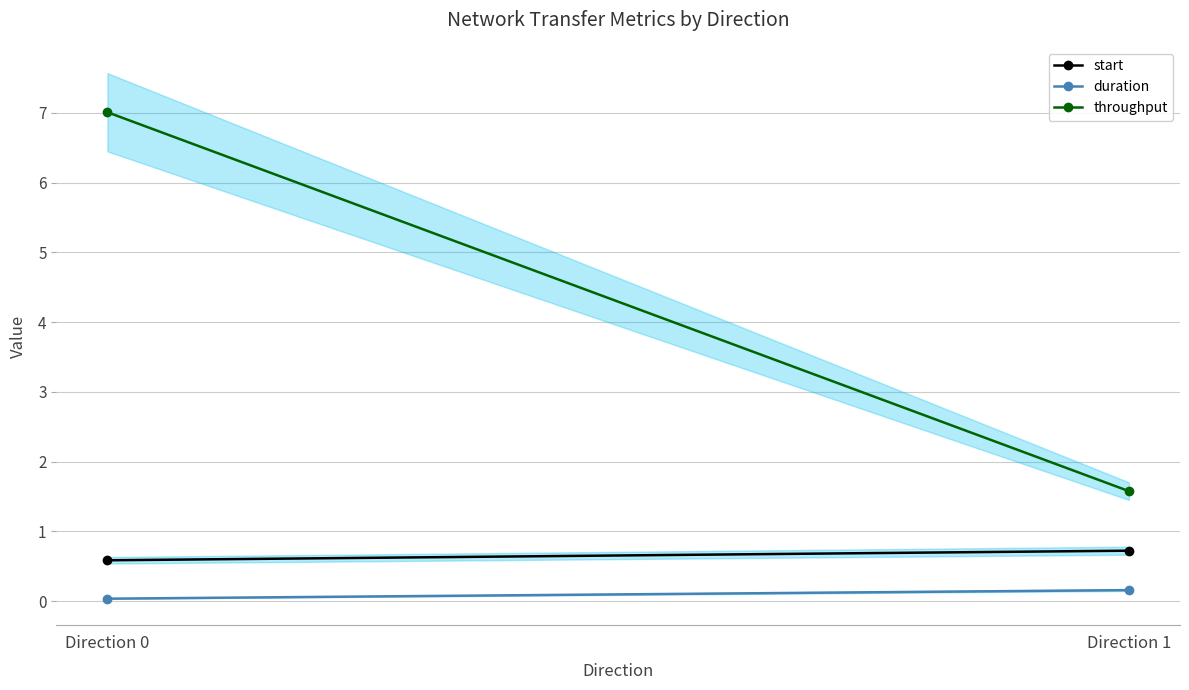

Reading left to right, transcribe all the data shown in this chart.

start: Direction 0=0.6	Direction 1=0.7
duration: Direction 0=0.0	Direction 1=0.2
throughput: Direction 0=7.0	Direction 1=1.6